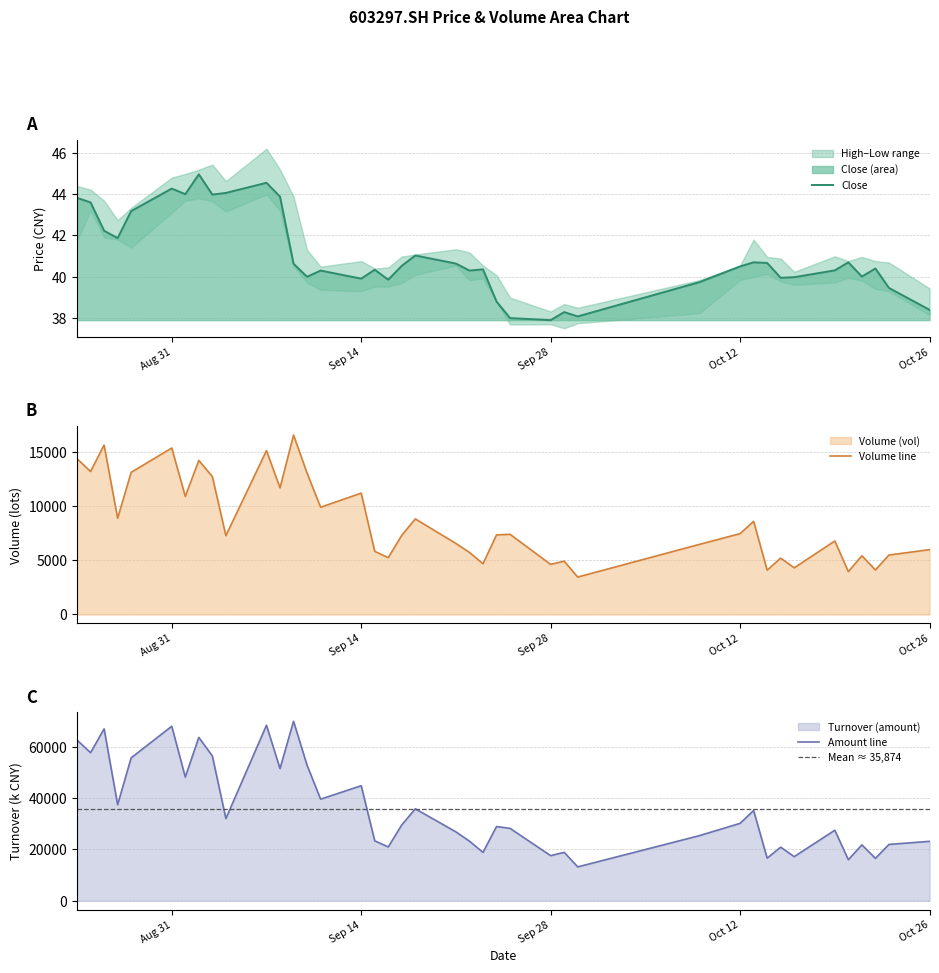

Which series has the largest total across all categories?

amount